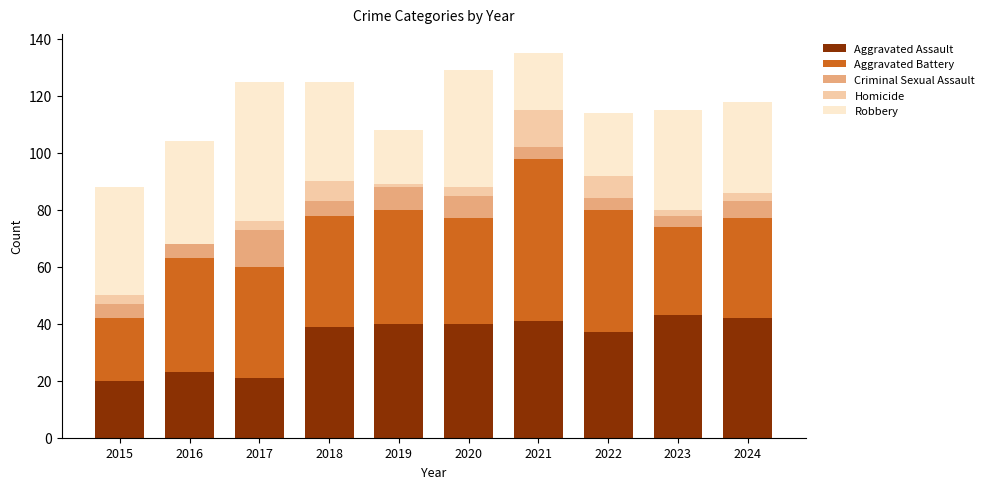

What is the approximate value of Aggravated Assault at 2024?

42